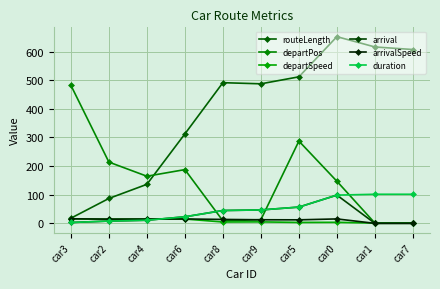

Where is departSpeed nearest to the value 7?

car9